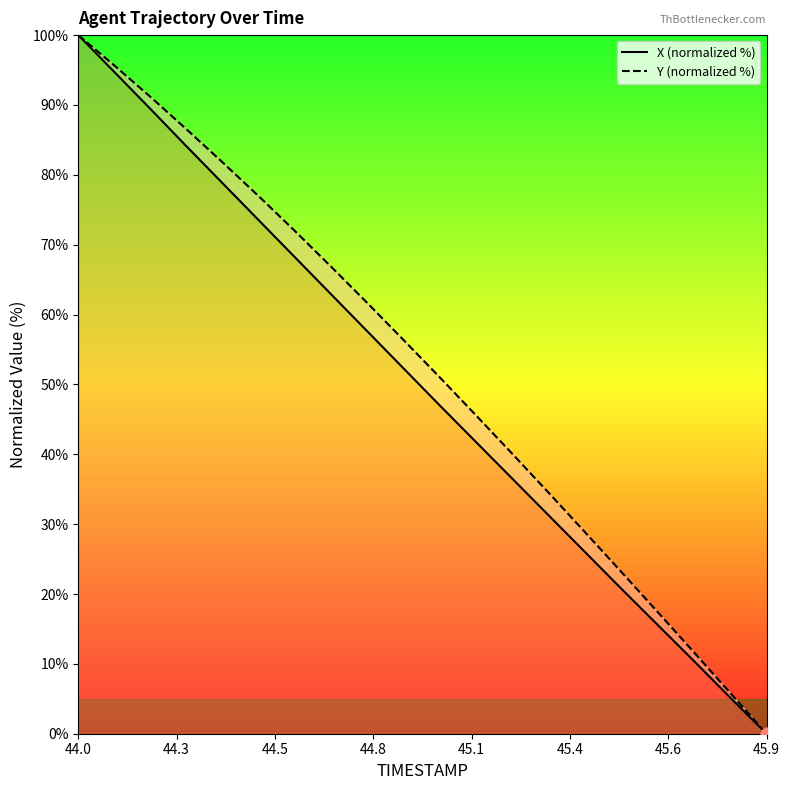

Is the value of X (normalized %) at 45.6 greater than the value of Y (normalized %) at 44.8?

No